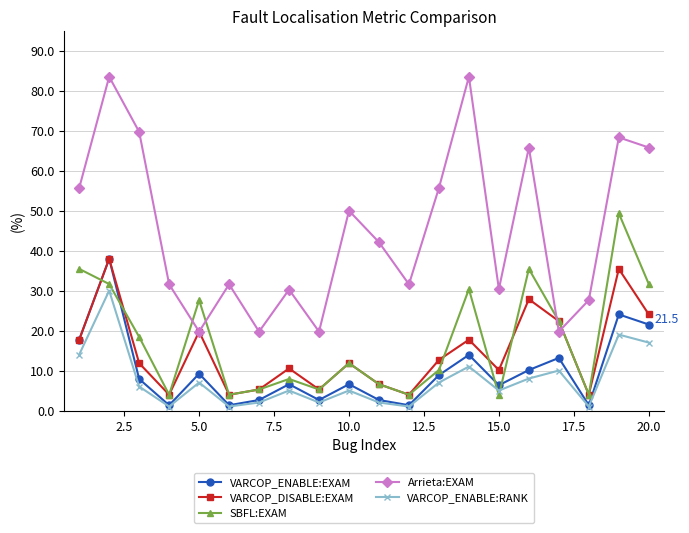

In VARCOP_ENABLE:EXAM, how many points are lower than both neighbors (excluding endpoints)?

6